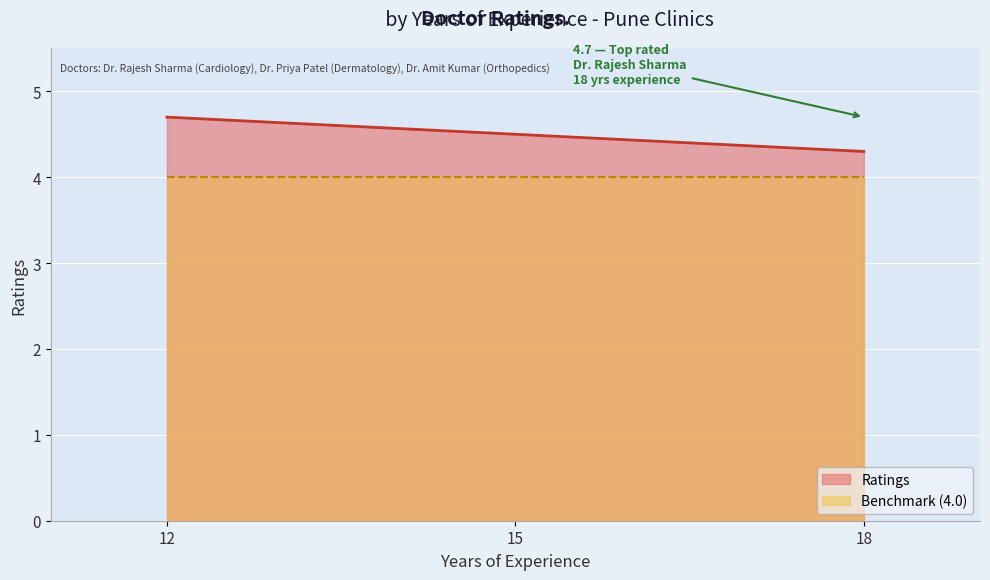

Read the value at 12.

4.7